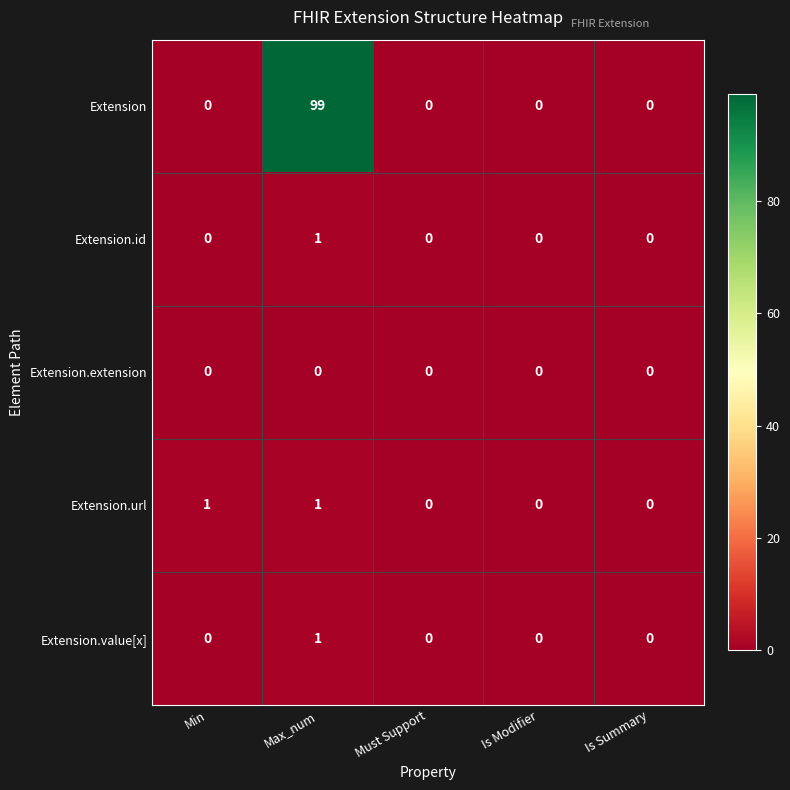

Which series has the widest spread of values?

Extension